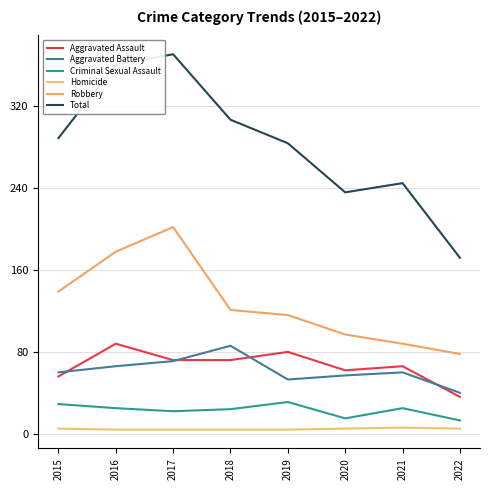

The value of Robbery at 2019 is 116. True or false?

True